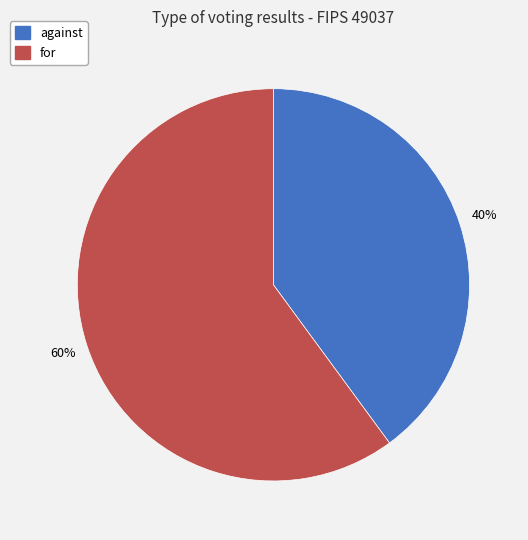

To the nearest percent, what portion does for represent?

60%